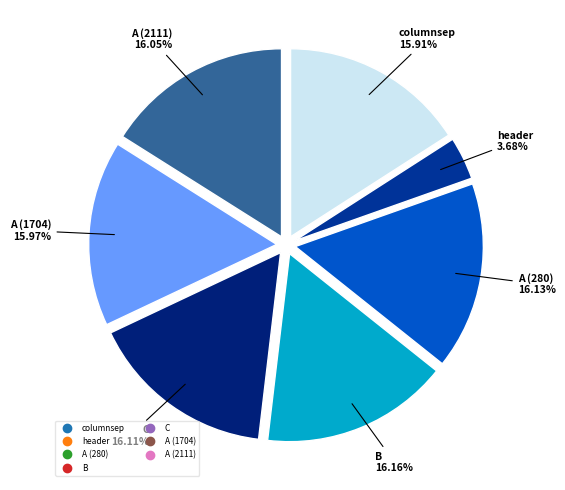

Which slice is the smallest?

header